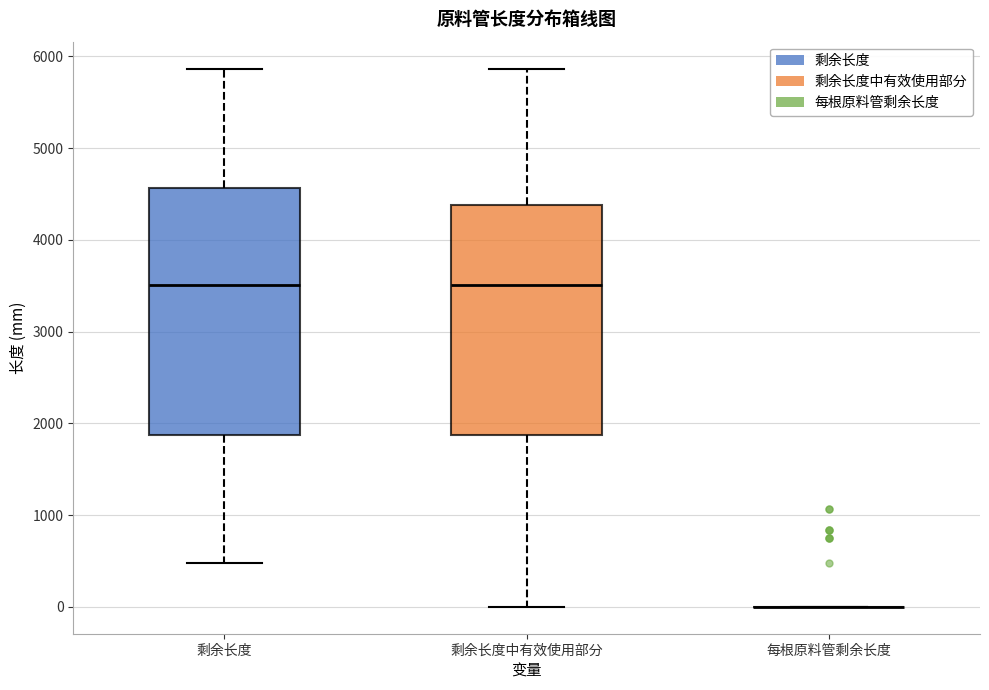

Comparing the boxes themselves (not the whiskers), which one is the tallest?

剩余长度